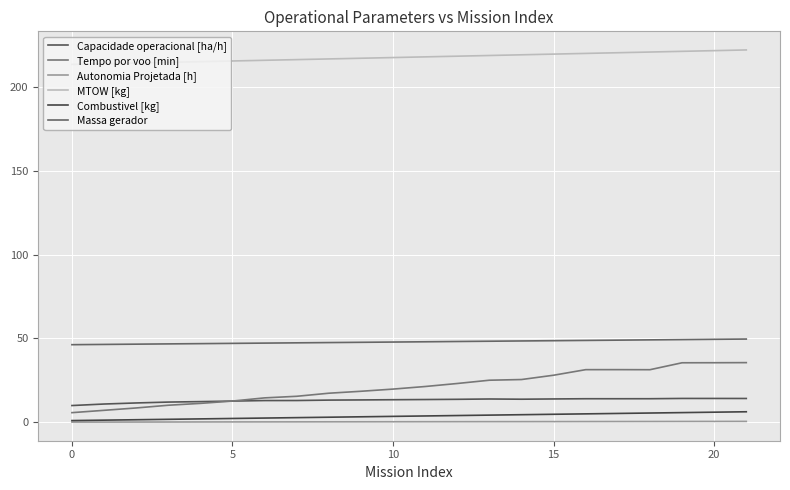

What are all the series names shown in the legend?

Capacidade operacional [ha/h], Tempo por voo [min], Autonomia Projetada [h], MTOW [kg], Combustivel [kg], Massa gerador